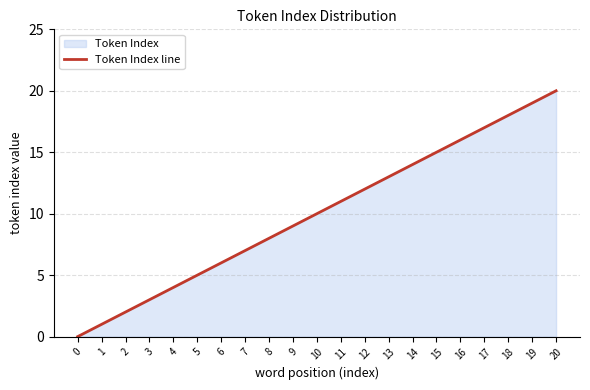

What is the sum of all values?

210